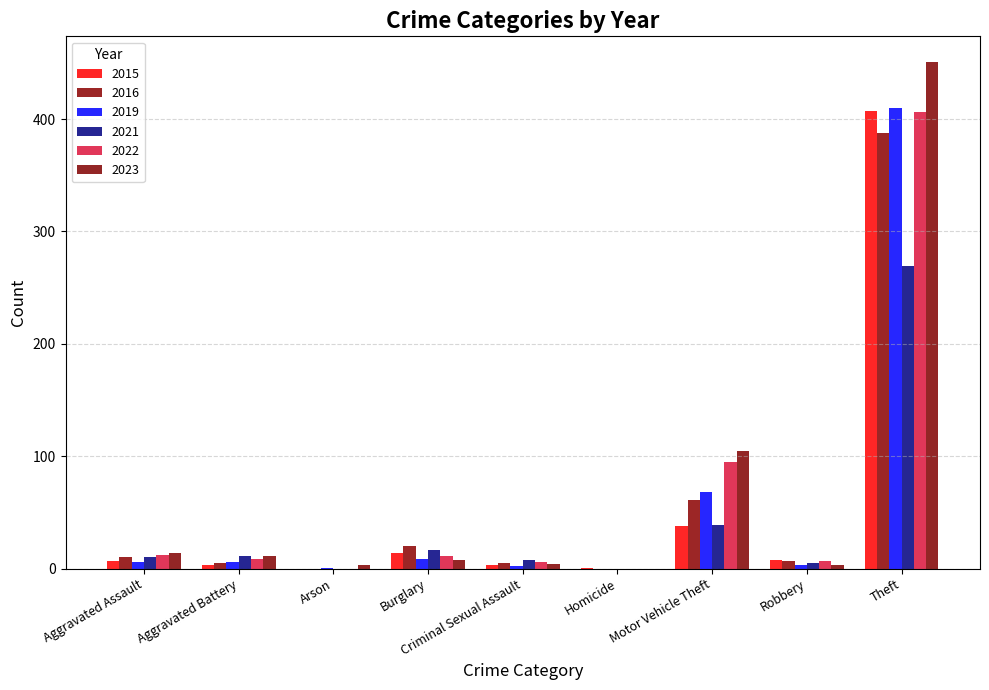

What is the total value across all series at Burglary?

79